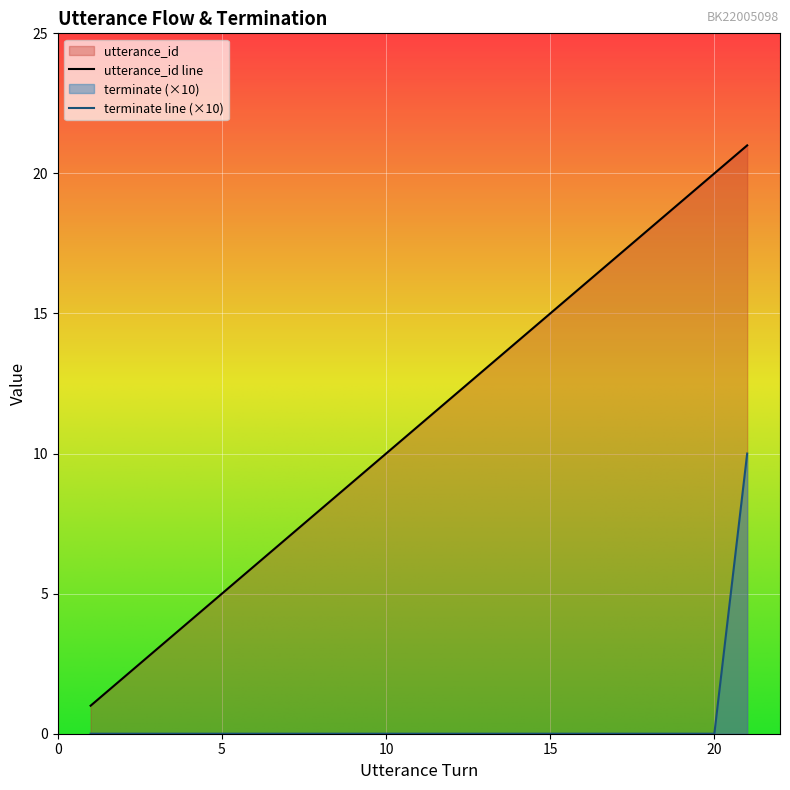

Which series has the largest total across all categories?

utterance_id line